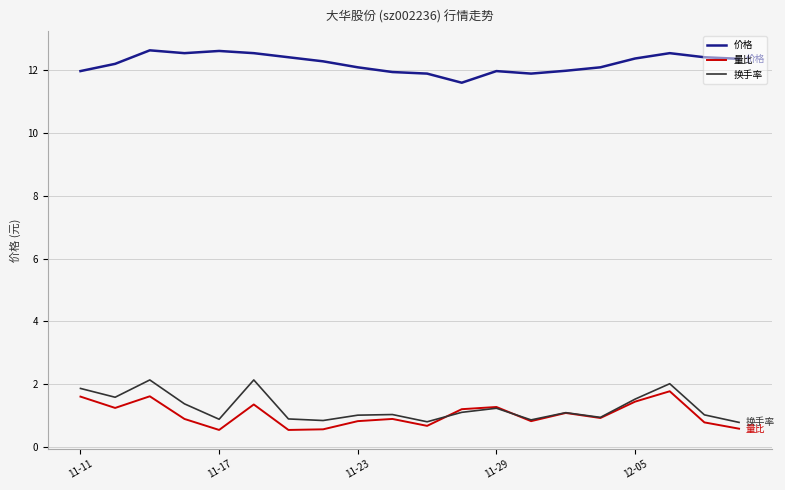

Which series has the largest total across all categories?

价格